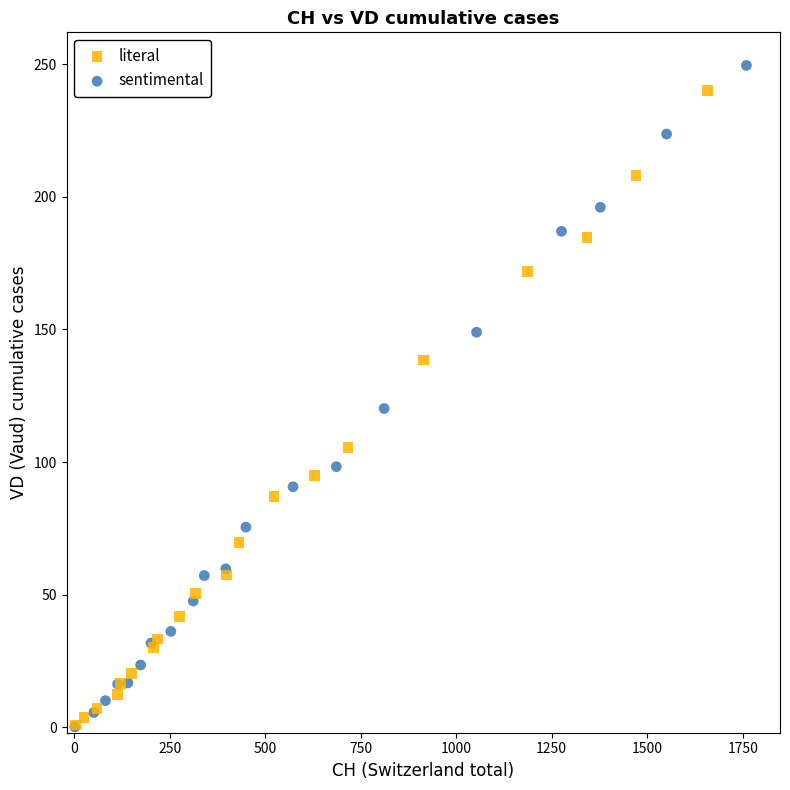

Which series reaches the maximum Y coordinate?

sentimental